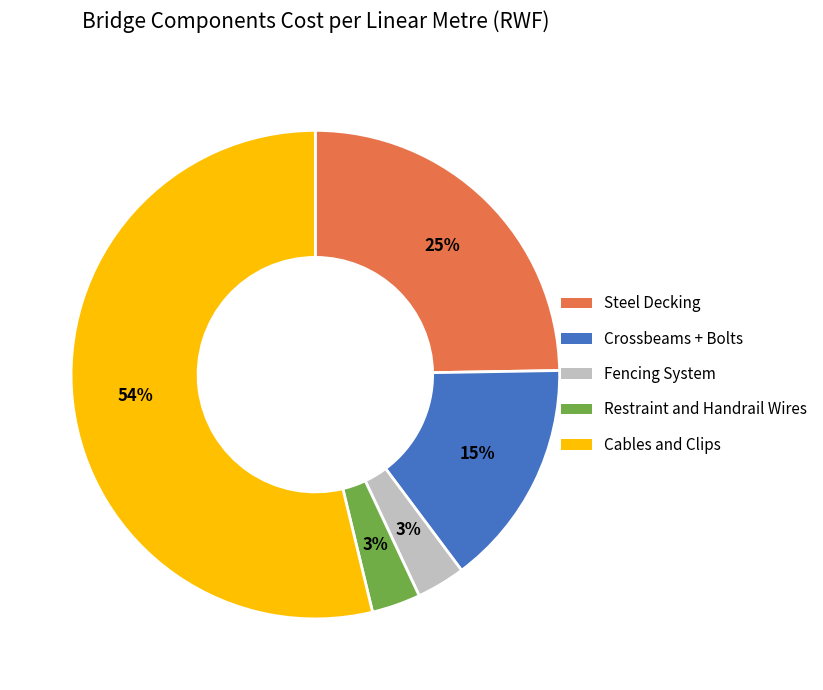

Count the number of slices in the pie.

5